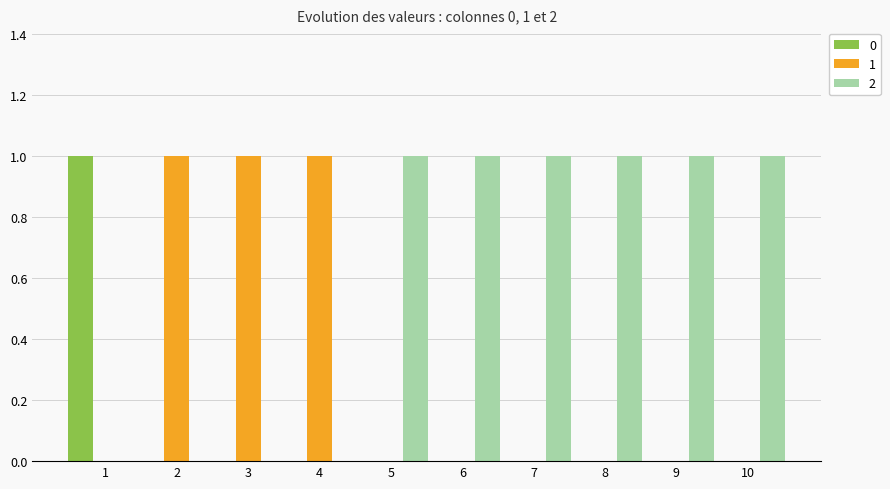

What is the sum of all 1 values?

3